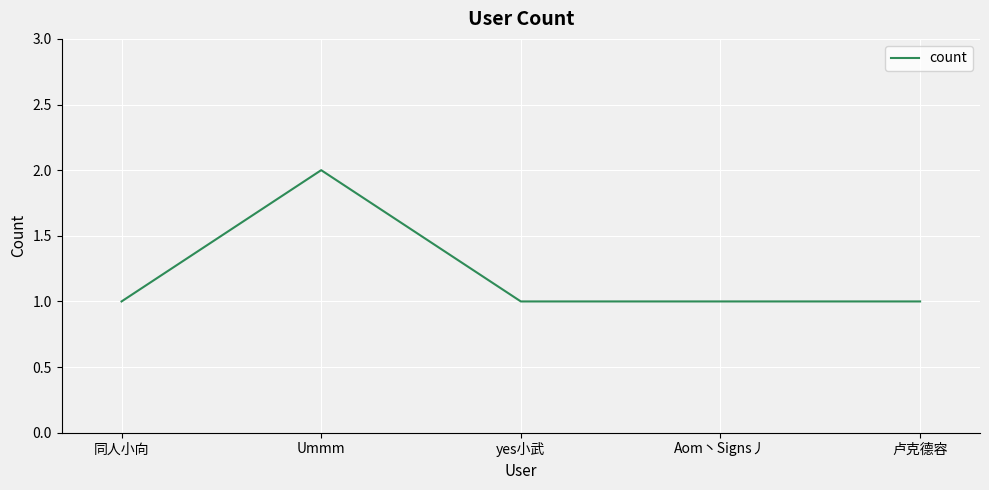

How many values are between 1 and 2?

5